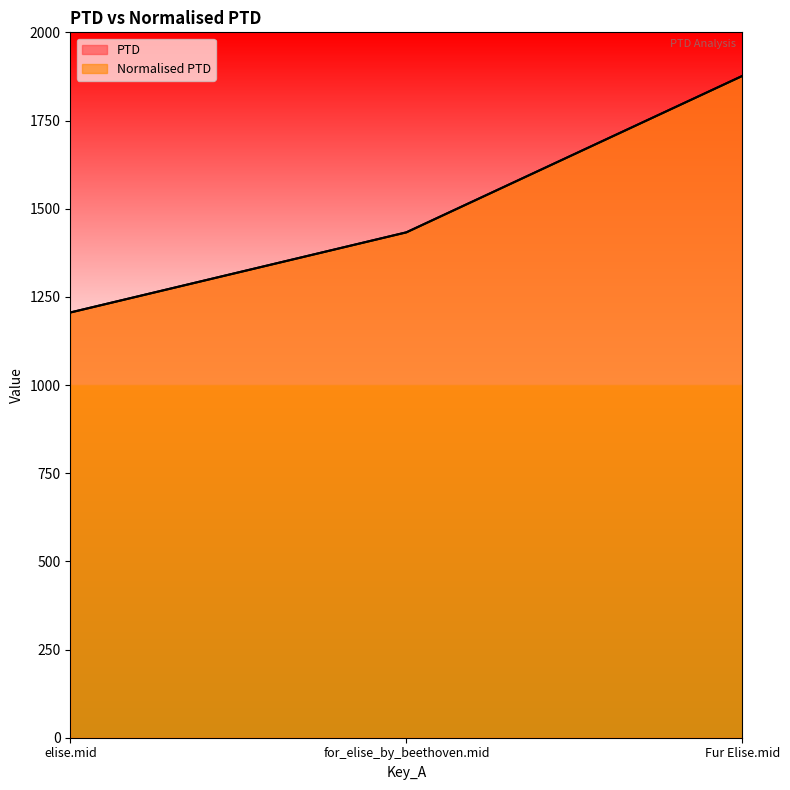

At elise.mid, list the series in order from smallest to largest.

PTD, Normalised PTD